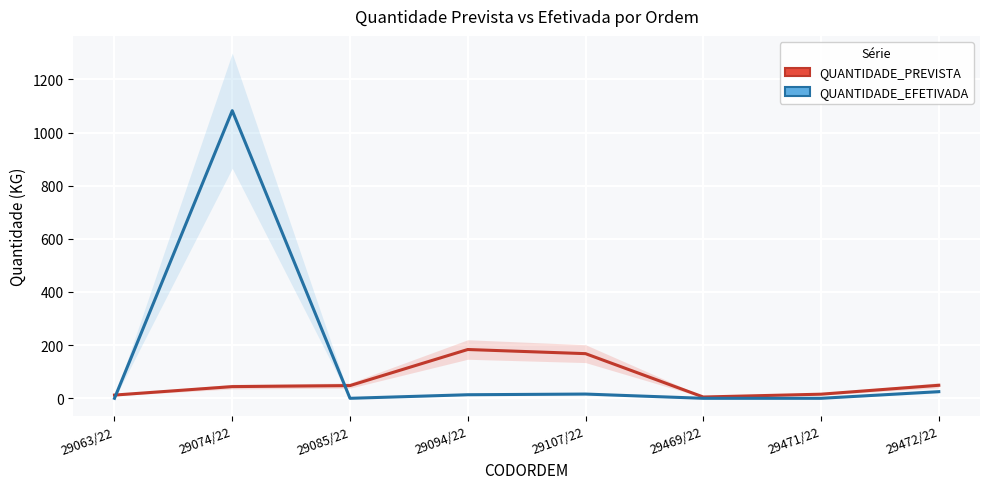

After their last crossing, which series has the higher values: QUANTIDADE_EFETIVADA or QUANTIDADE_PREVISTA?

QUANTIDADE_PREVISTA